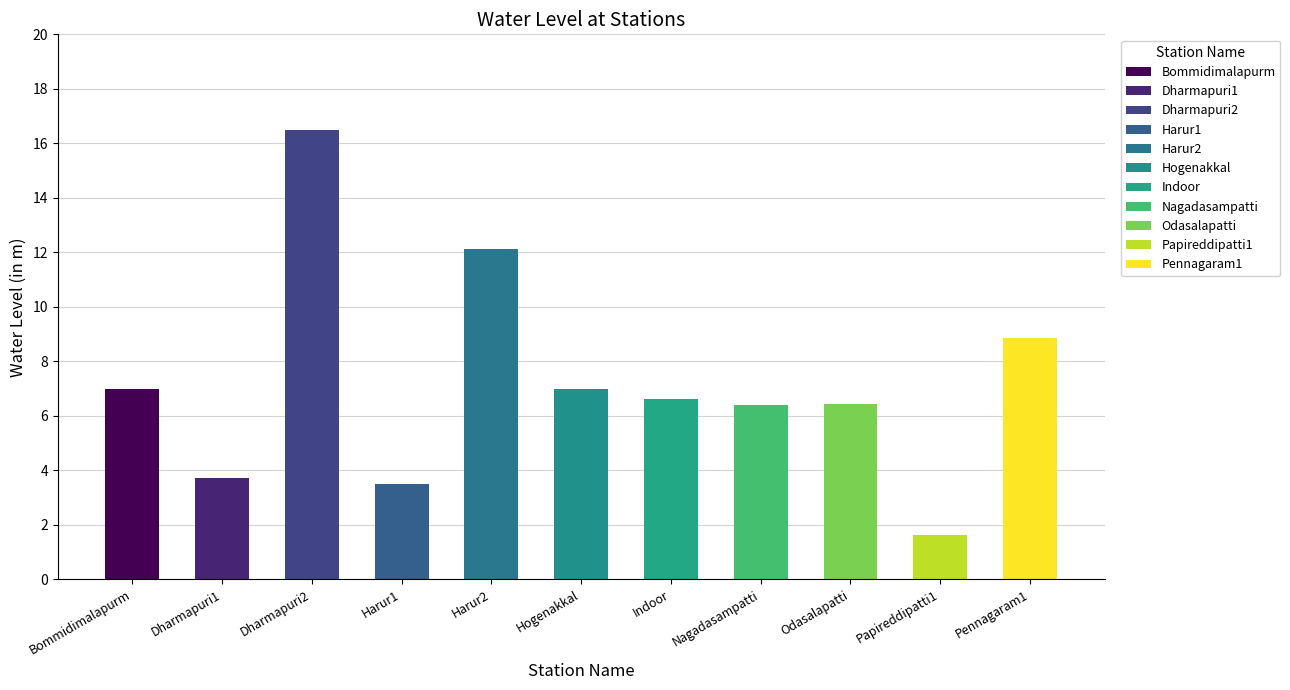

Reading right to left, list all the values displayed in this chart.

8.8	1.6	6.4	6.4	6.6	7.0	12.1	3.5	16.5	3.7	7.0